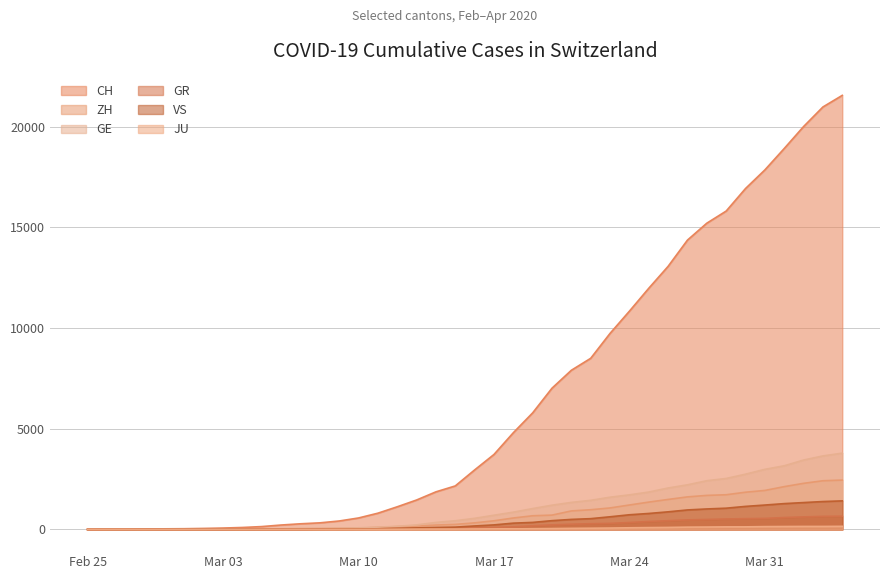

At how many categories does at least one series exceed 1386?

23